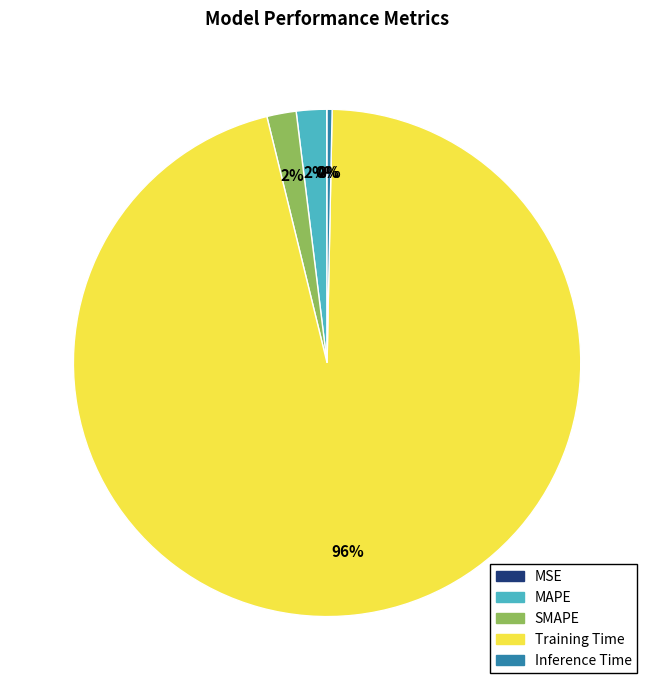

To the nearest percent, what portion does MAPE represent?

2%